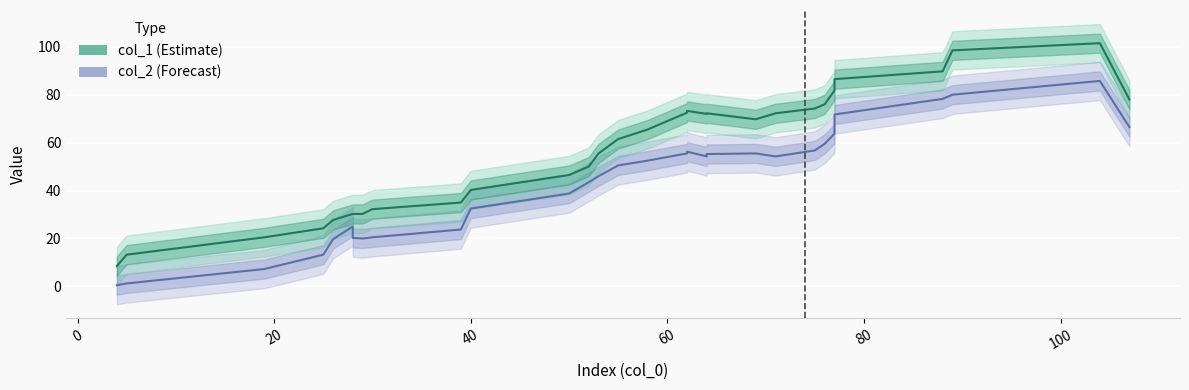

True or false: col_1 and col_2 intersect in this chart.

False